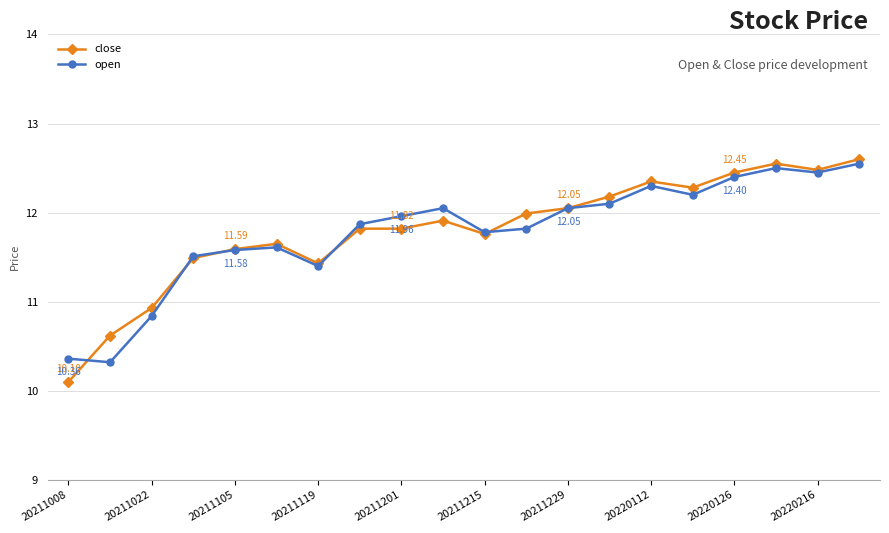

True or false: open has more than 0 interior local peaks.

True